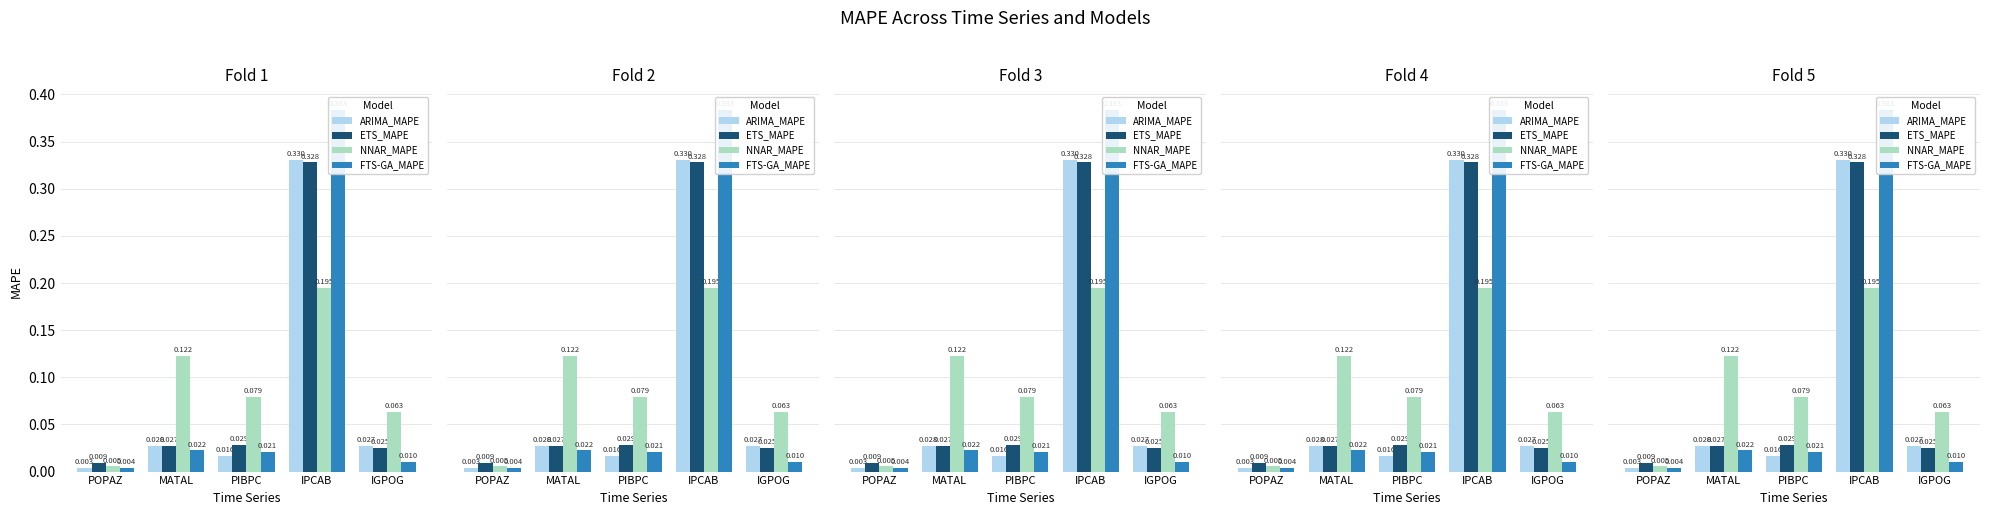

What are all the series names shown in the legend?

ARIMA_MAPE, ETS_MAPE, NNAR_MAPE, FTS-GA_MAPE